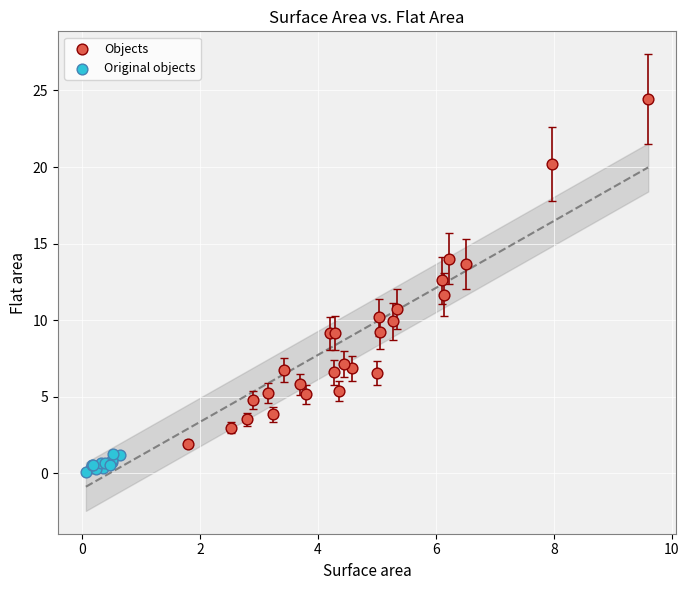

Which series reaches the minimum Y coordinate?

Original objects